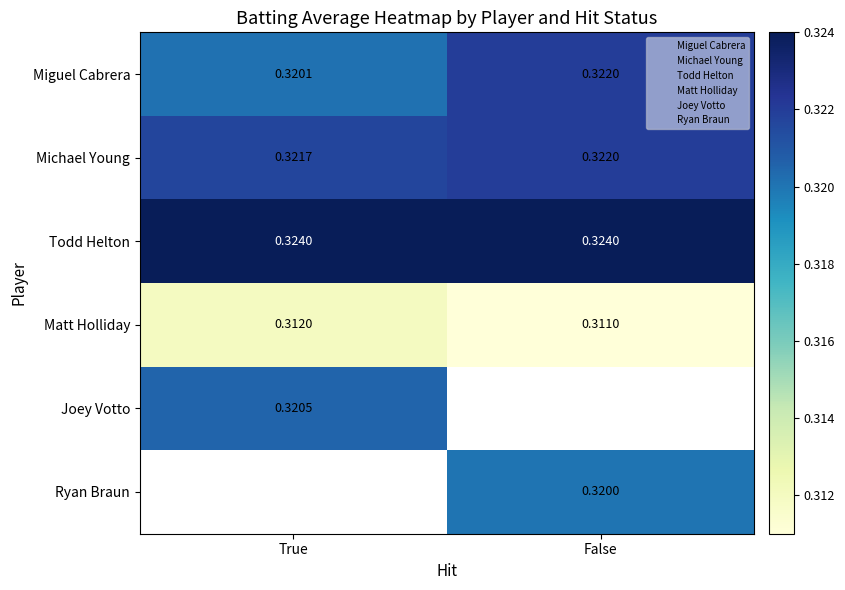

List the labels in order of Miguel Cabrera value, largest first.

False, True